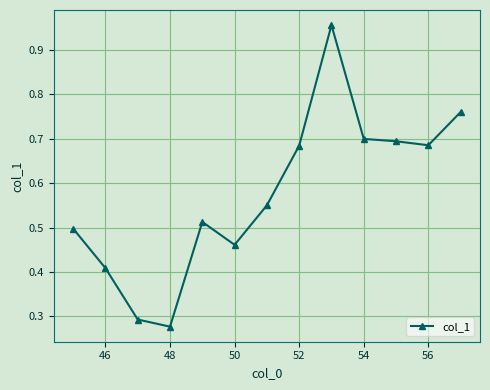

True or false: there are more than 1 points higher than both neighbors.

True